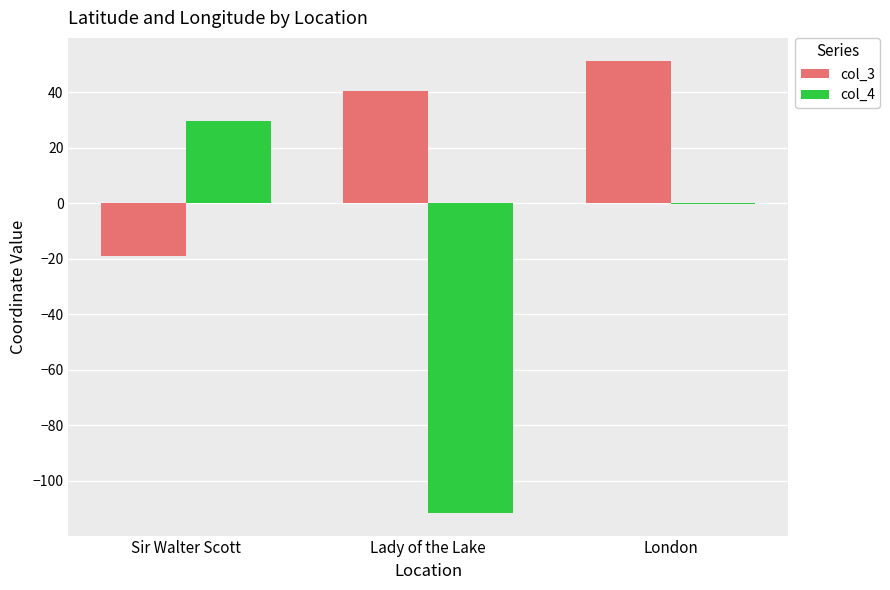

What is the difference between the col_4 values at Sir Walter Scott and Lady of the Lake?

141.3